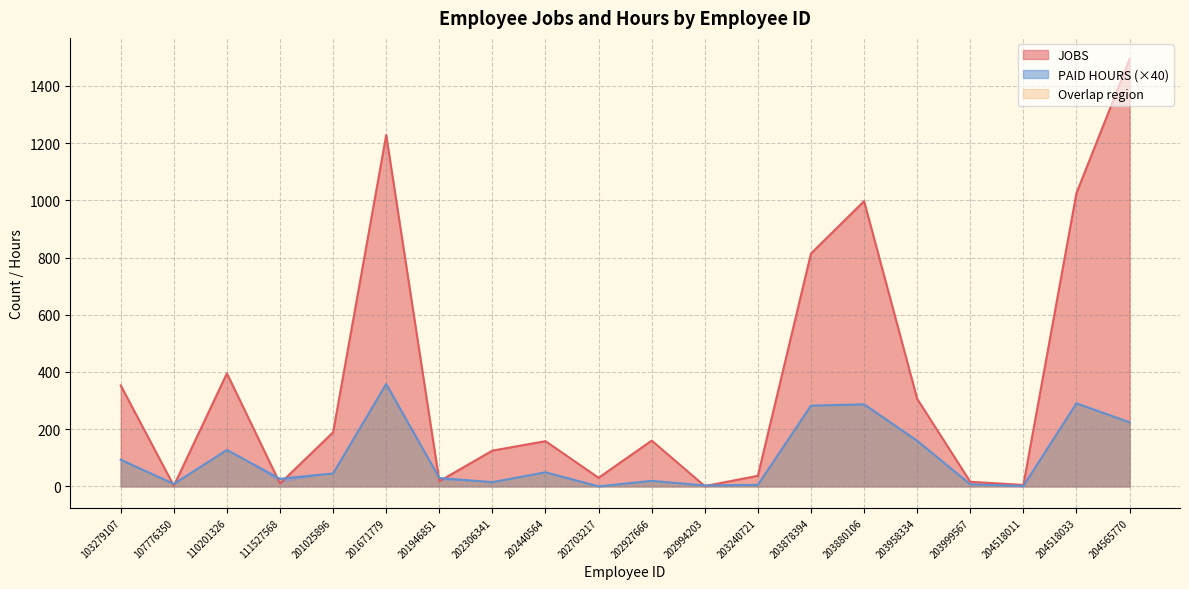

At which label does PAID_HOURS first exceed 45?

103279107